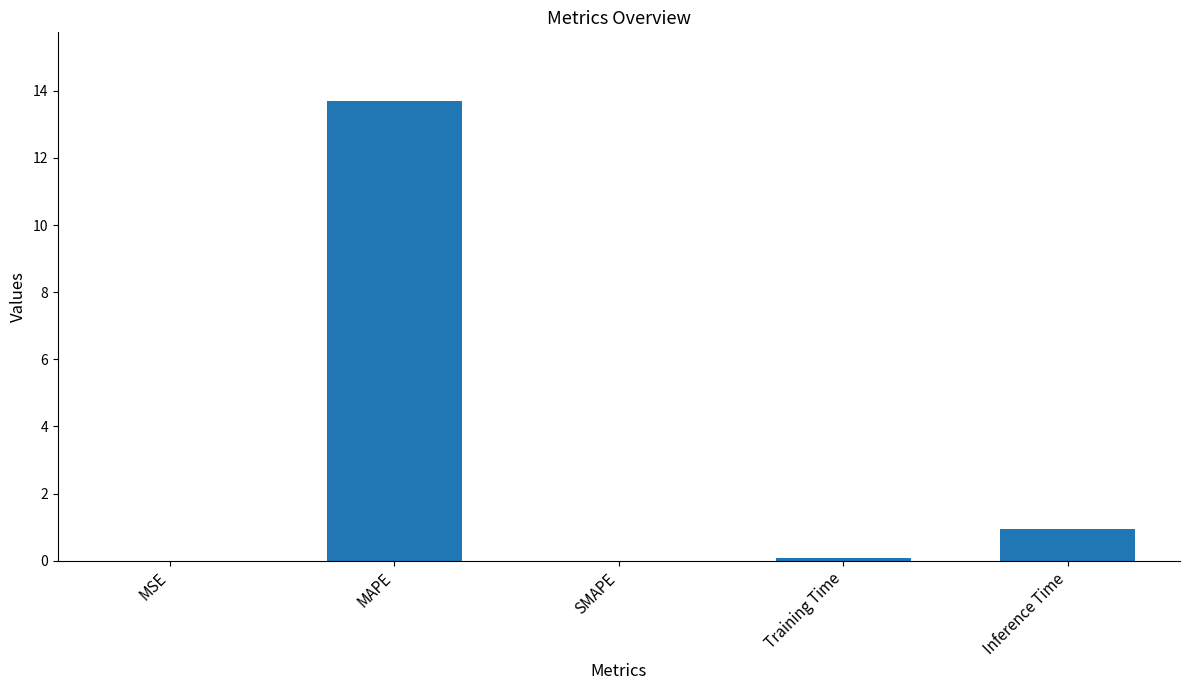

Is it true that the value at MSE is 0.0?

True